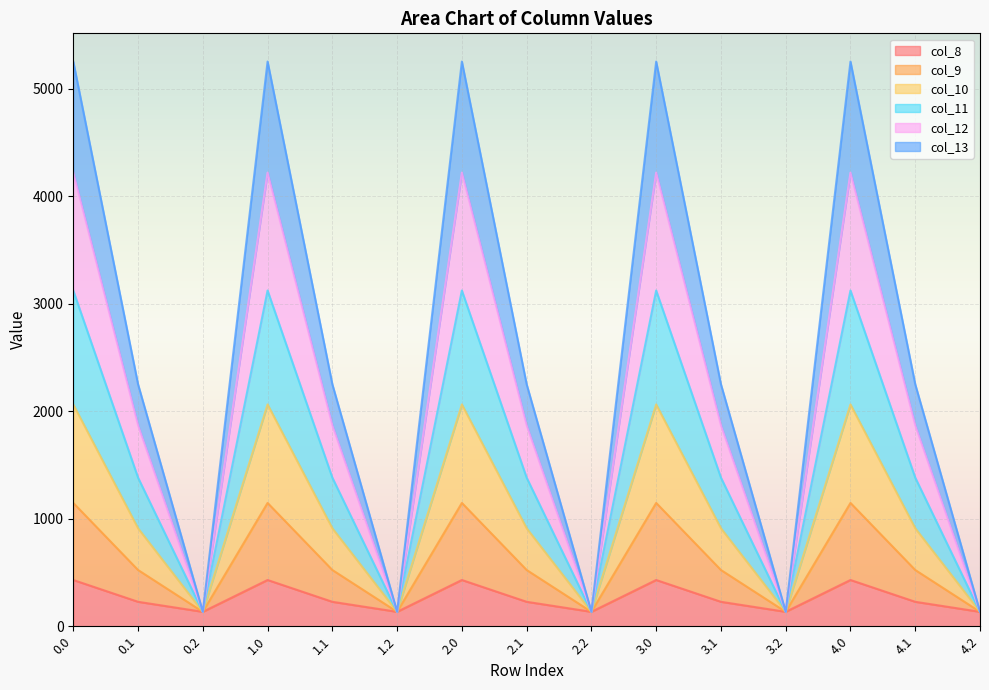

What is the total value across all series at 0.1?

2251.2